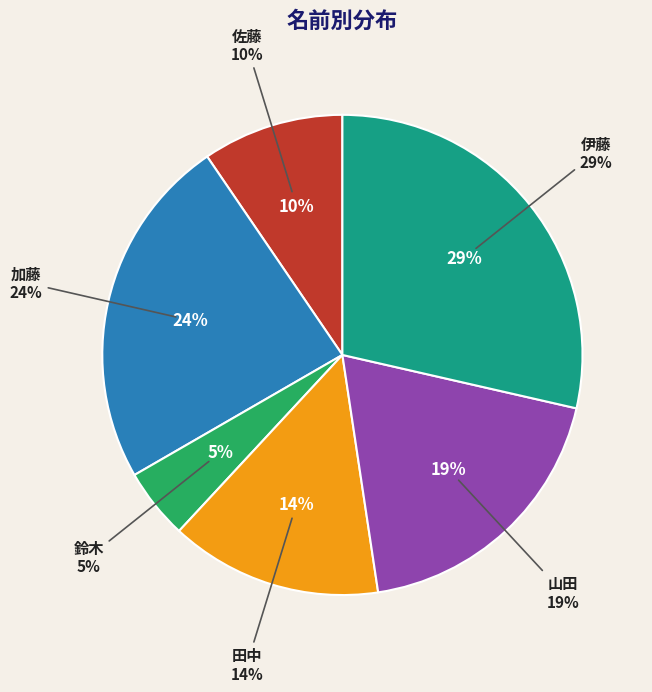

To the nearest percent, what portion does 伊藤 represent?

29%